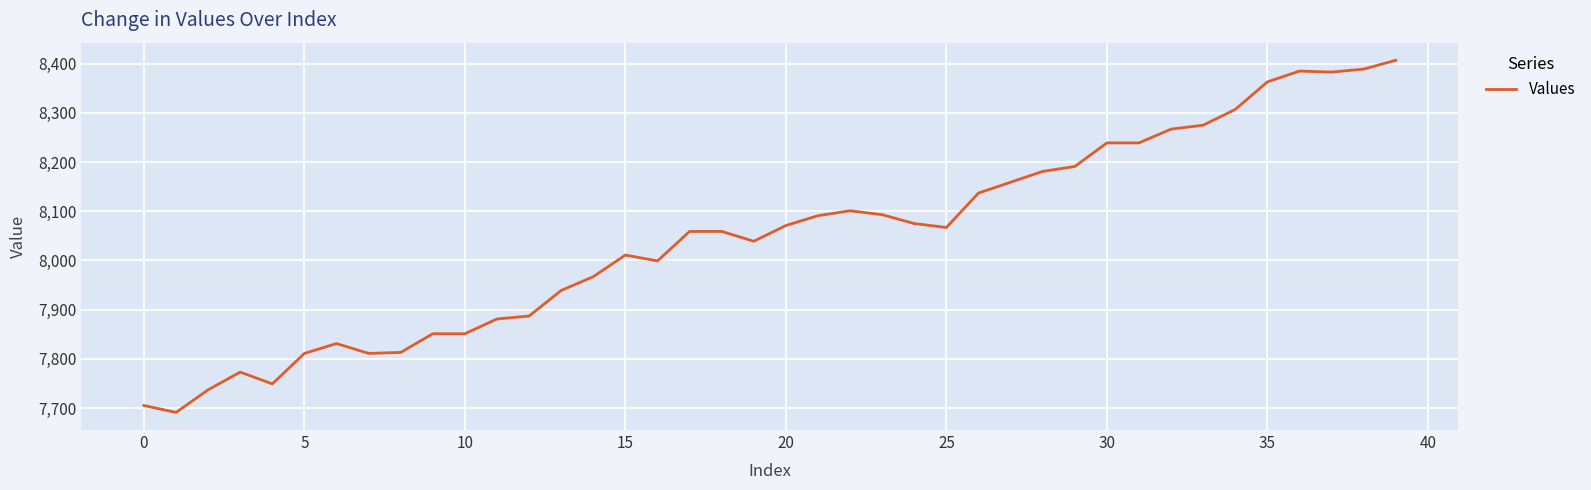

What is the difference between the maximum and minimum values?

716